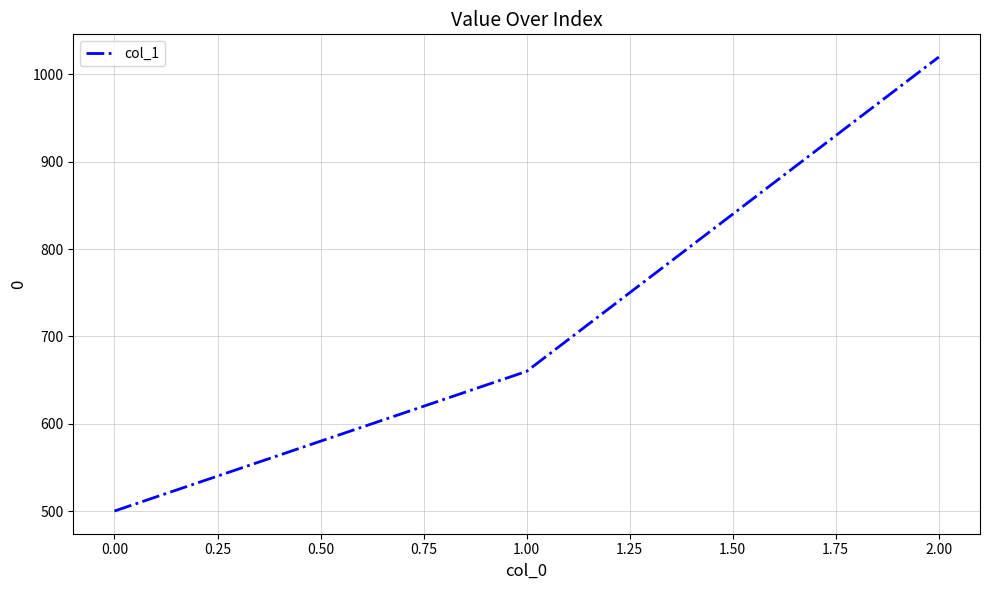

What is the difference between the maximum and minimum values?

520